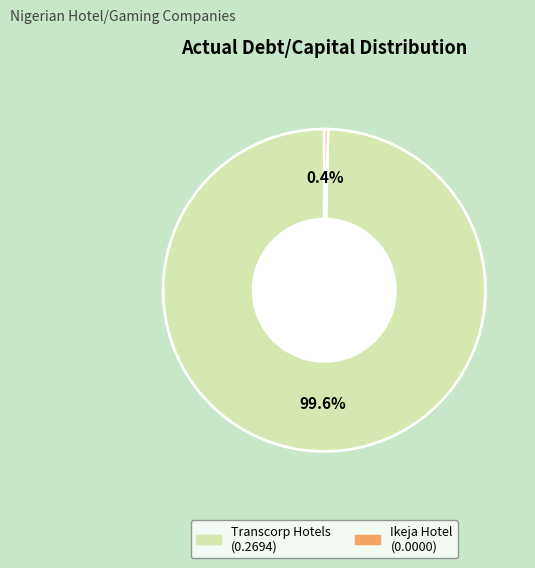

Is there a majority slice in this chart?

Yes